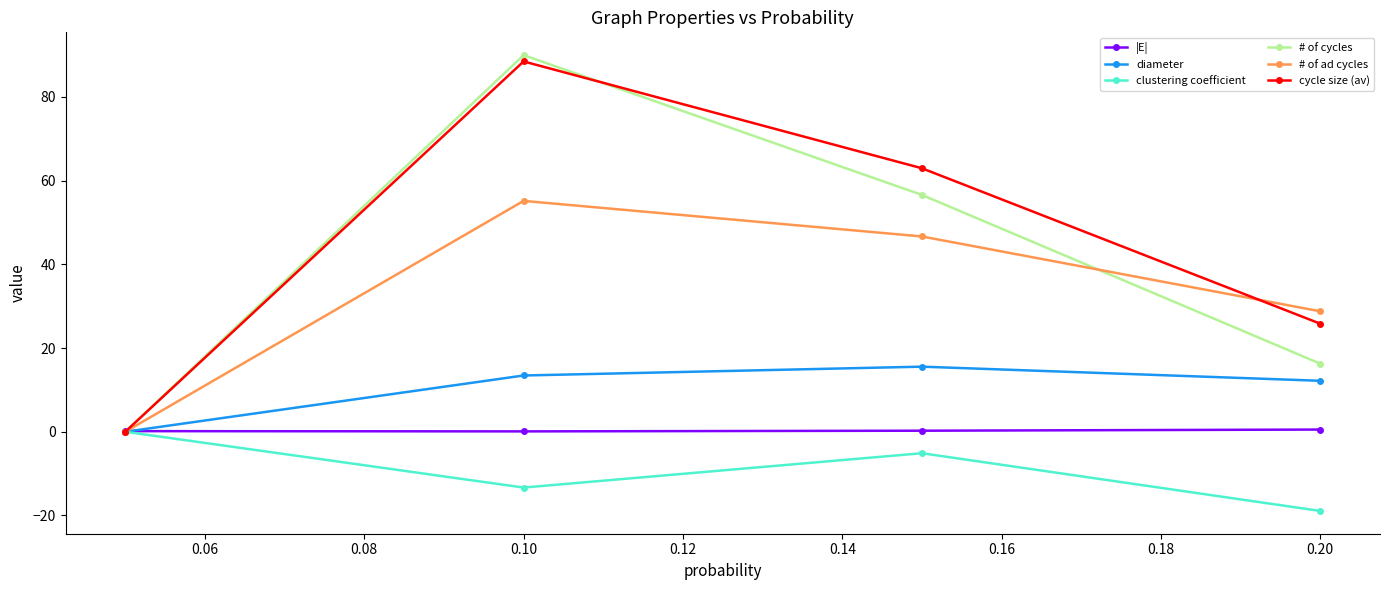

What is the value of the # of cycles point at the 4th from the left?

16.3